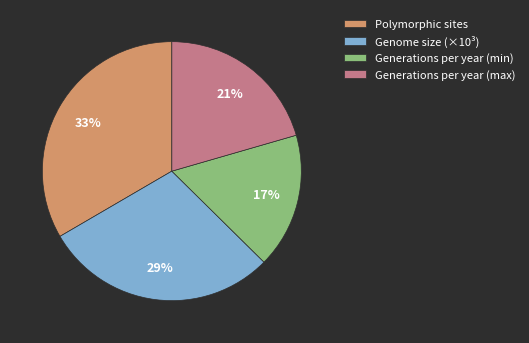

Is Generations per year (max) the majority of the pie?

No